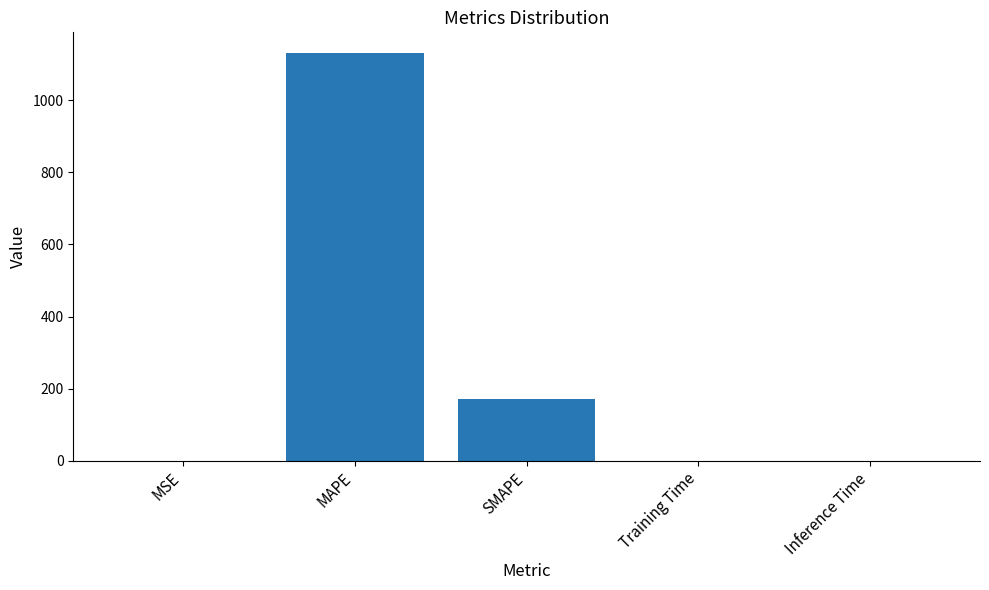

What value does the data have at MAPE?

1132.0